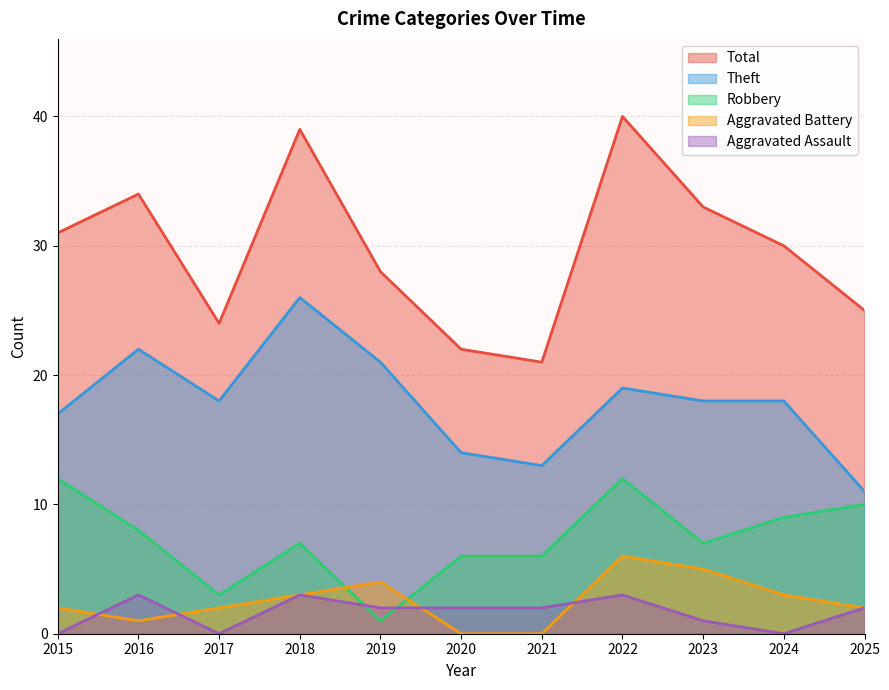

True or false: Aggravated Assault and Total intersect in this chart.

False